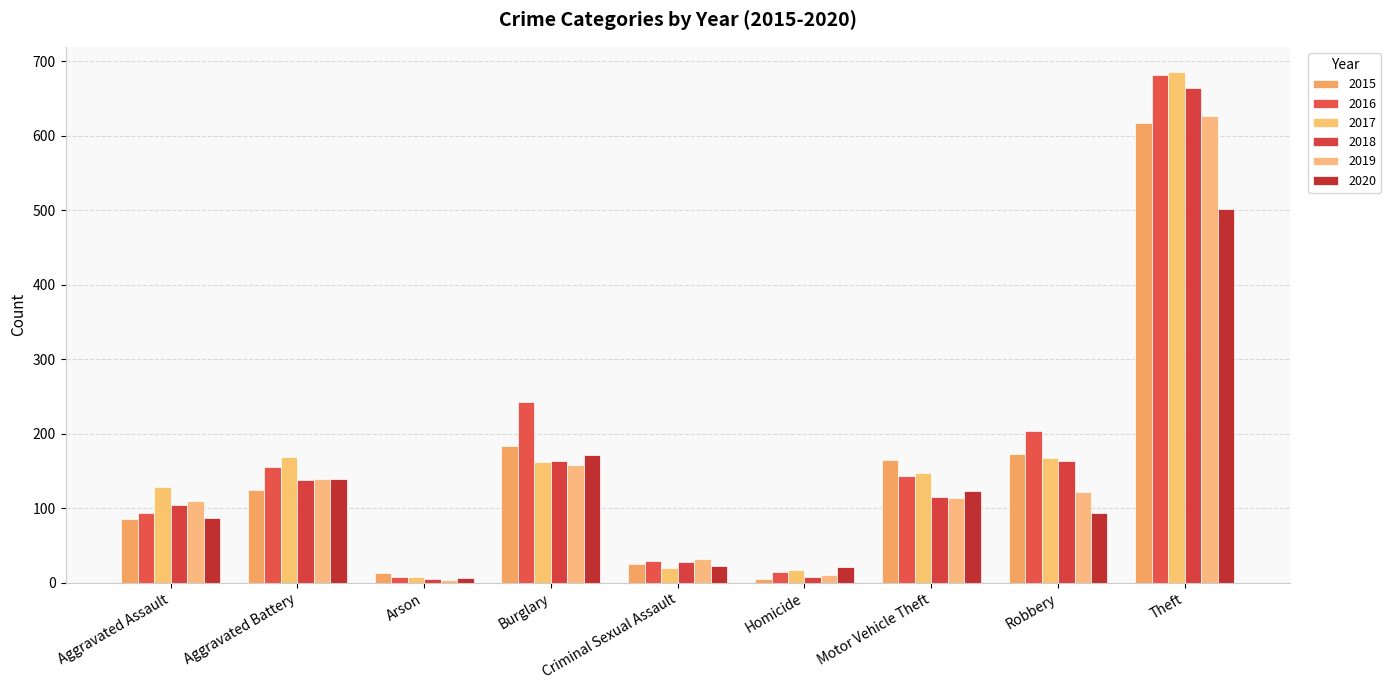

True or false: 2018 has a value of 104 at Aggravated Assault.

True